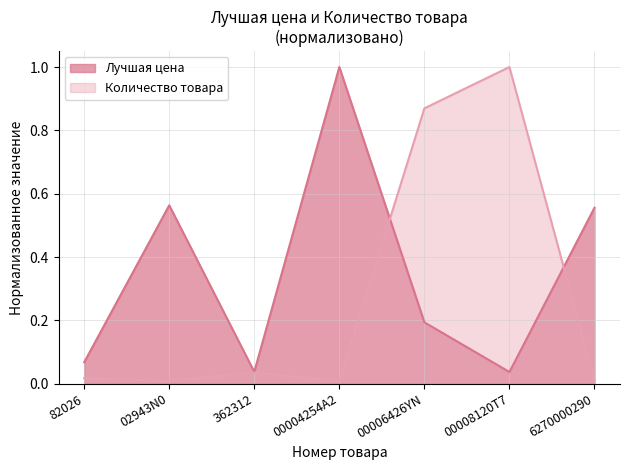

The Количество товара series shows 1.0 at 00008120T7. True or false?

True